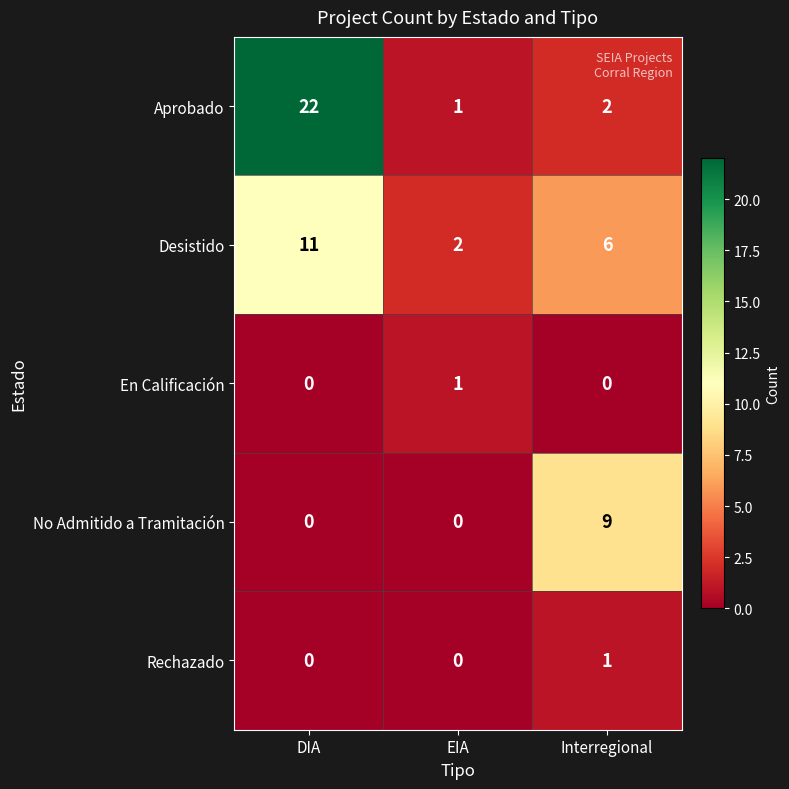

Is it true that En Calificación equals 1 at Interregional?

False